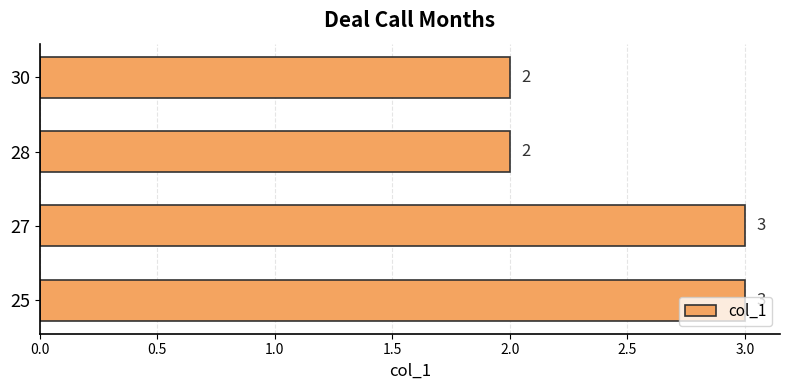

How many distinct data groups are displayed?

1